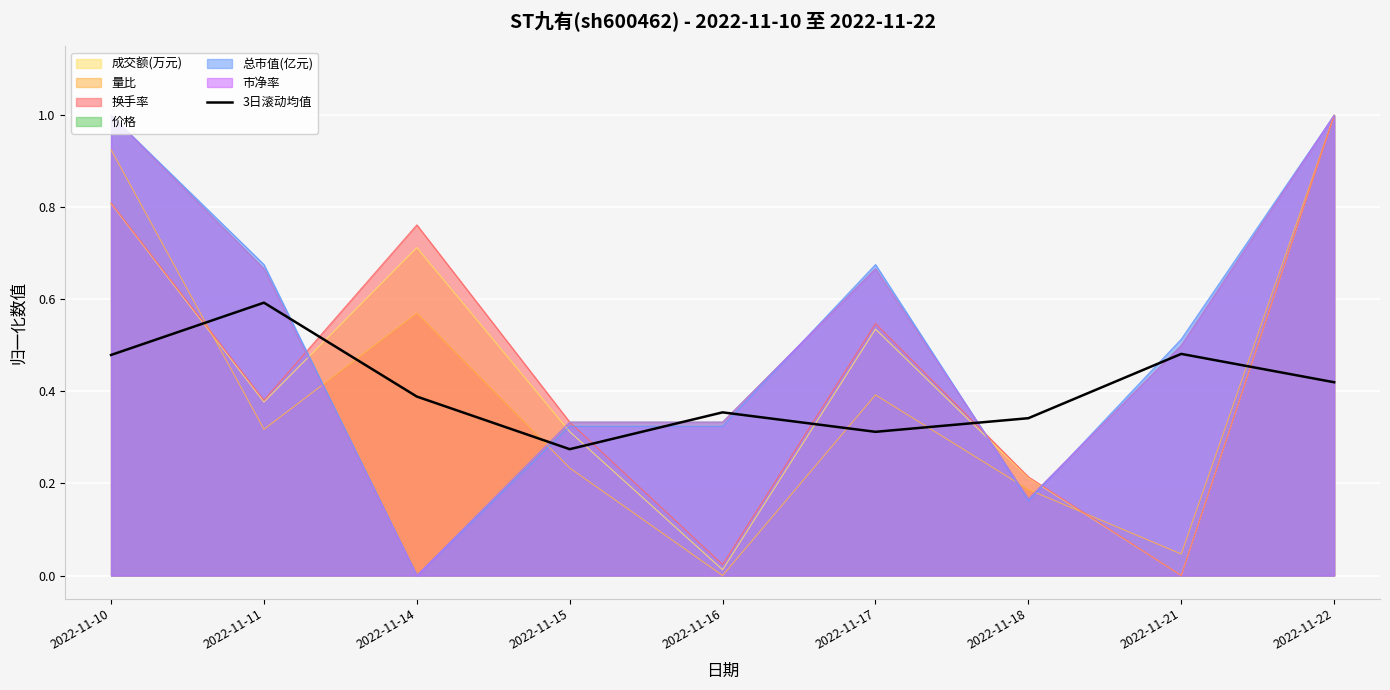

Rank the categories by 量比 value from highest to lowest.

2022-11-22, 2022-11-10, 2022-11-14, 2022-11-17, 2022-11-11, 2022-11-15, 2022-11-18, 2022-11-21, 2022-11-16